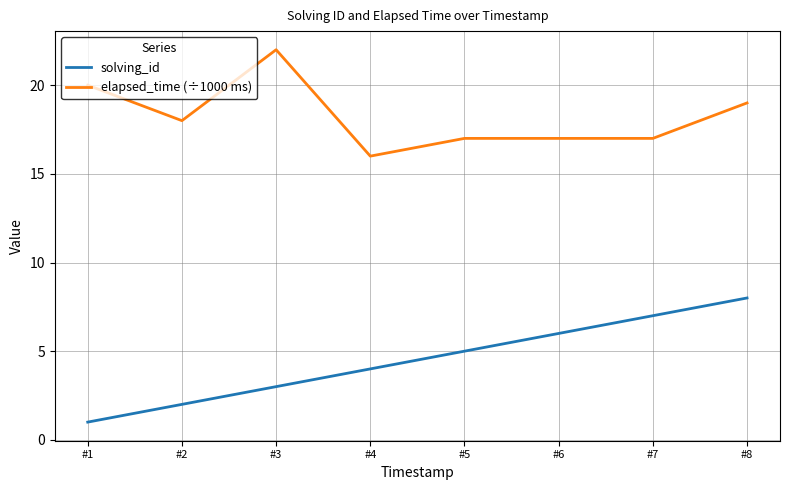

At #7, list the series in order from largest to smallest.

elapsed_time (÷1000 ms), solving_id